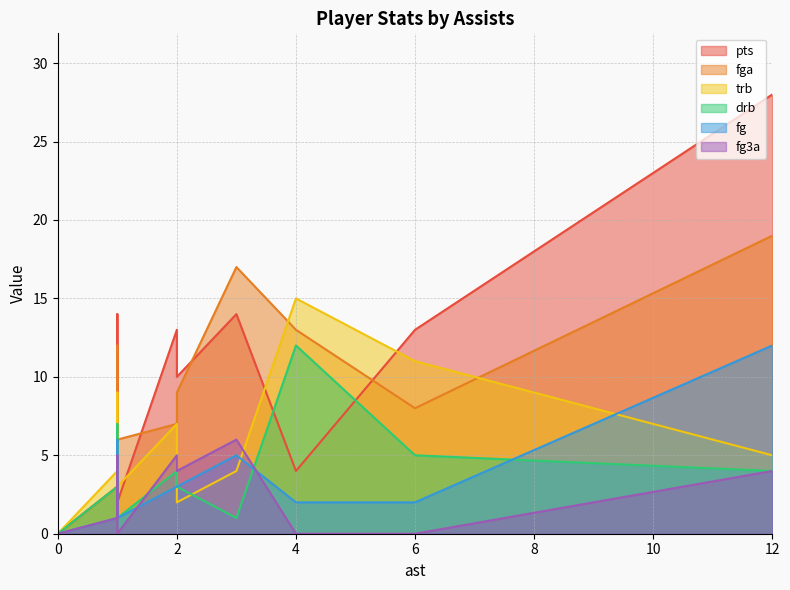

In pts, how many points are lower than both neighbors (excluding endpoints)?

5